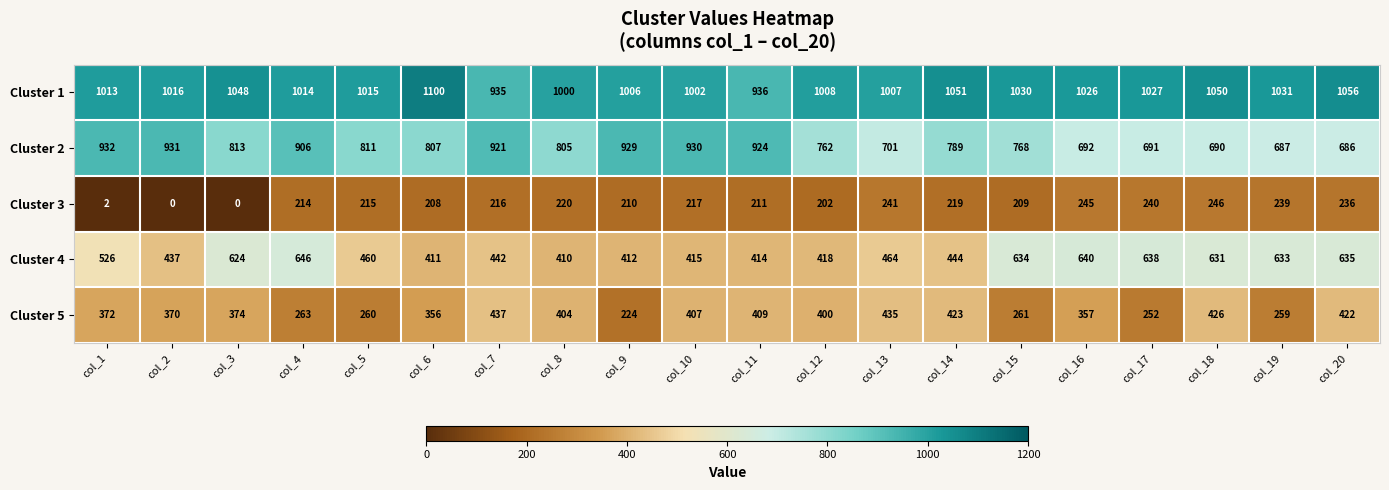

What value does the Cluster 5 series have at col_13, to the nearest 50?

450